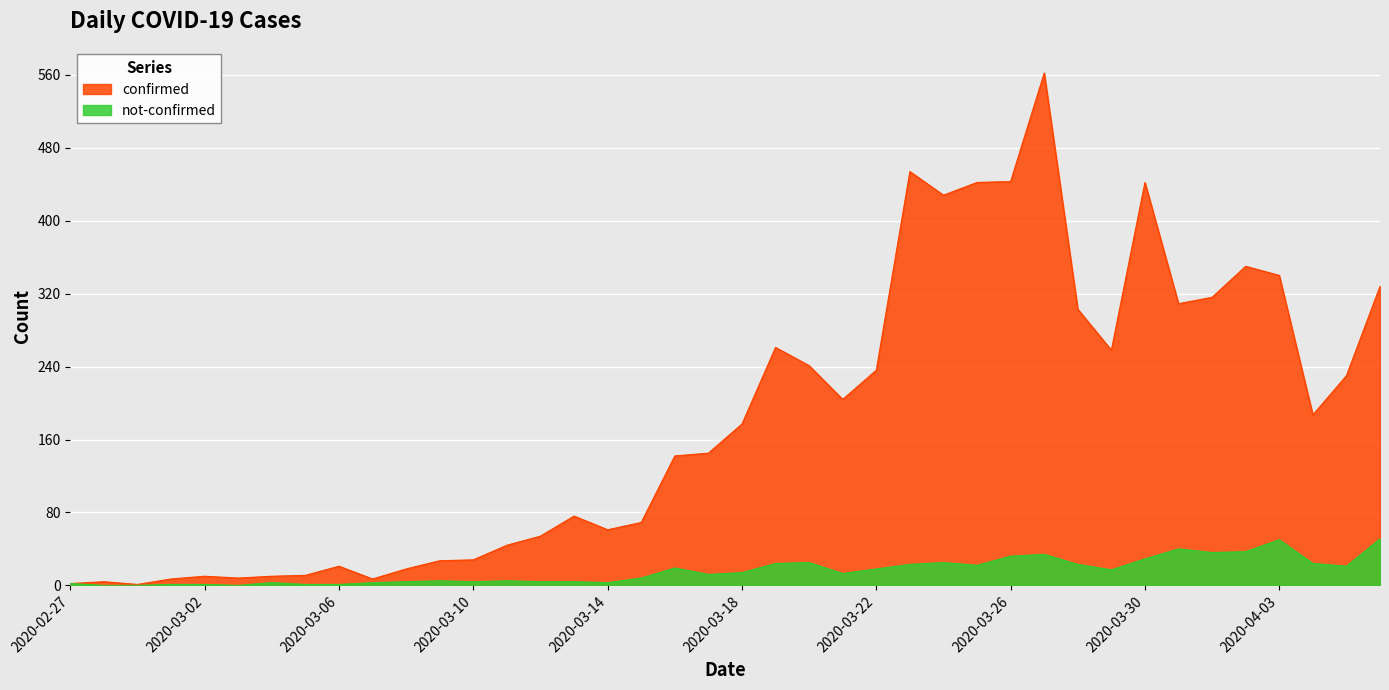

Which series has the widest spread of values?

confirmed